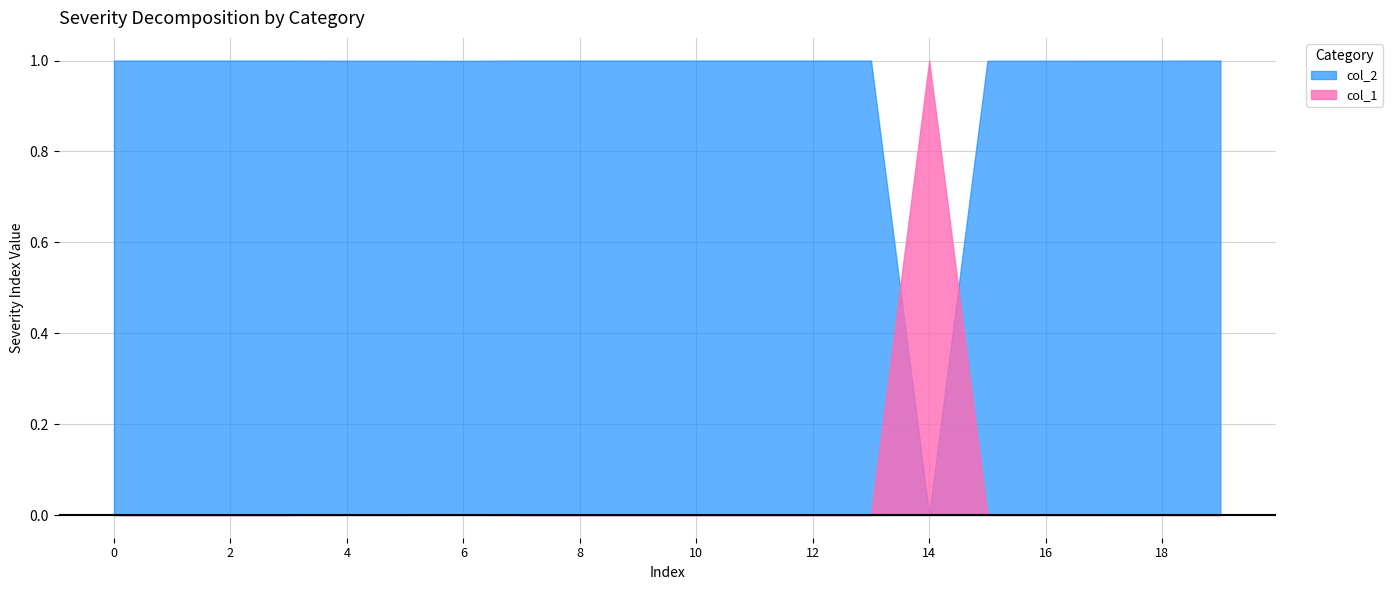

At 8, list the series in order from smallest to largest.

col_1, col_2